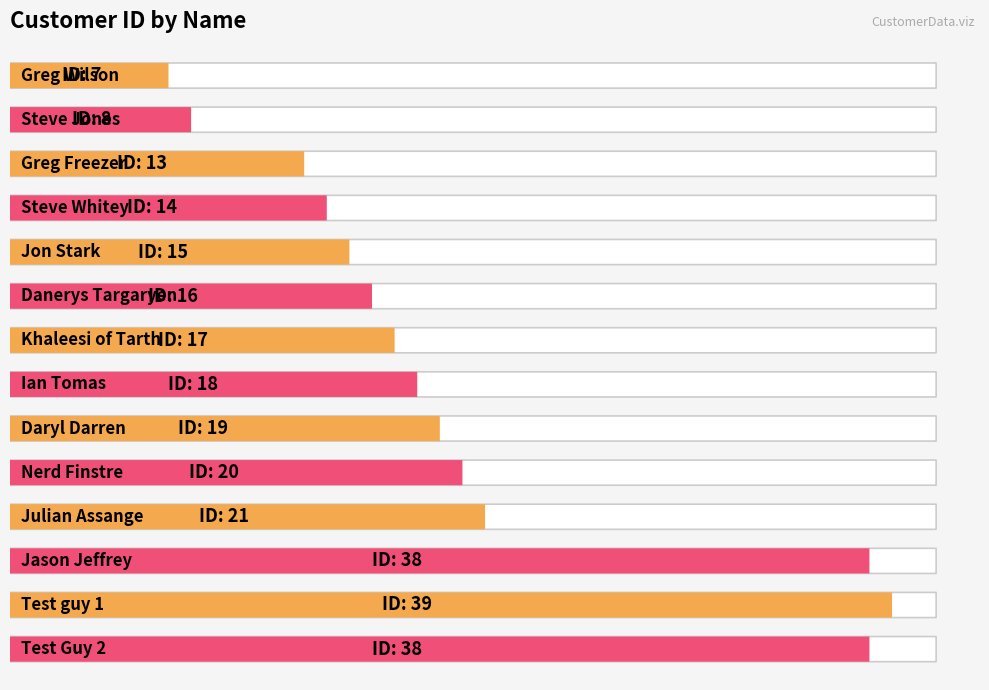

The chart shows a value of 8 at Steve Jones. True or false?

True